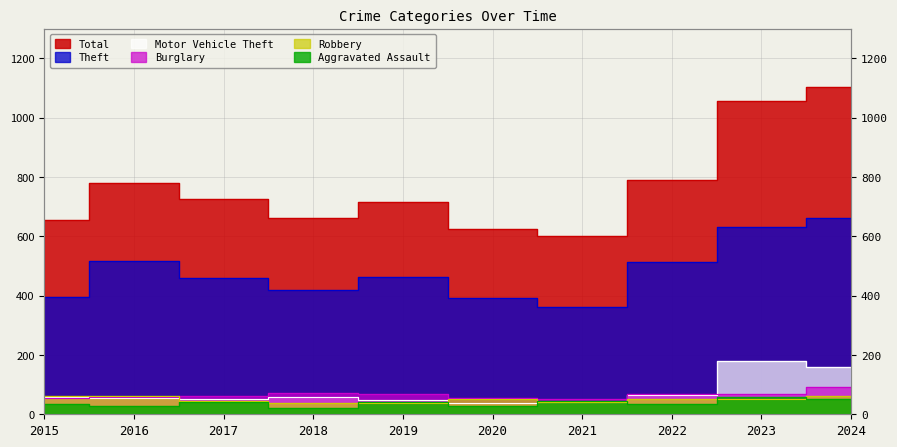

How many values in the Theft series are below 462?

5